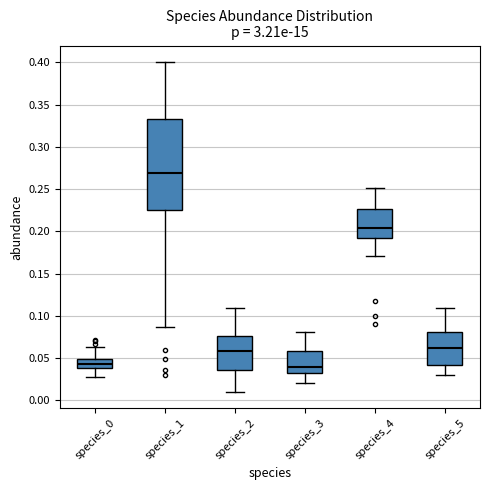

Which box is the tallest, from its lower edge to its upper edge?

species_1